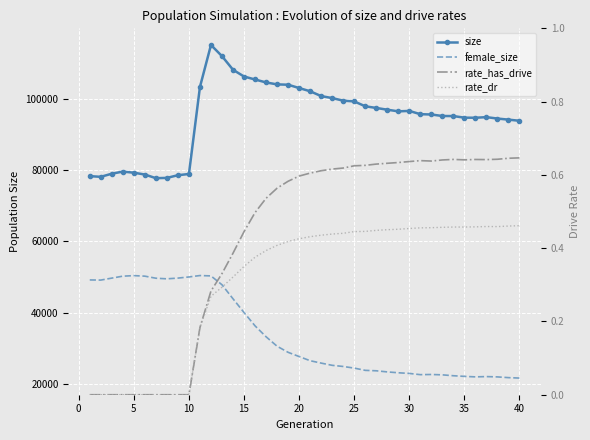

Reading left to right, what are all the values shown in this chart?

size: 78319.0	78130.0	79005.0	79598.0	79284.0	78768.0	77750.0	77828.0	78582.0	78925.0	103339.0	115107.0	111977.0	108157.0	106263.0	105428.0	104602.0	104056.0	103962.0	103032.0	102130.0	100774.0	100217.0	99493.0	99287.0	97912.0	97448.0	96955.0	96495.0	96613.0	95699.0	95611.0	95191.0	95171.0	94722.0	94700.0	94867.0	94474.0	94168.0	93849.0
female_size: 49207.0	49166.0	49721.0	50265.0	50418.0	50267.0	49690.0	49520.0	49724.0	50045.0	50441.0	50339.0	47855.0	43922.0	40073.0	36326.0	33271.0	30612.0	28906.0	27721.0	26552.0	25882.0	25259.0	24934.0	24480.0	23848.0	23727.0	23411.0	23170.0	22986.0	22641.0	22687.0	22588.0	22337.0	22159.0	22019.0	22100.0	22012.0	21805.0	21684.0
rate_has_drive: 0.0	0.0	0.0	0.0	0.0	0.0	0.0	0.0	0.0	0.0	0.2	0.3	0.3	0.4	0.4	0.5	0.5	0.6	0.6	0.6	0.6	0.6	0.6	0.6	0.6	0.6	0.6	0.6	0.6	0.6	0.6	0.6	0.6	0.6	0.6	0.6	0.6	0.6	0.6	0.6
rate_dr: 0.0	0.0	0.0	0.0	0.0	0.0	0.0	0.0	0.0	0.0	0.2	0.3	0.3	0.3	0.4	0.4	0.4	0.4	0.4	0.4	0.4	0.4	0.4	0.4	0.4	0.4	0.4	0.5	0.5	0.5	0.5	0.5	0.5	0.5	0.5	0.5	0.5	0.5	0.5	0.5